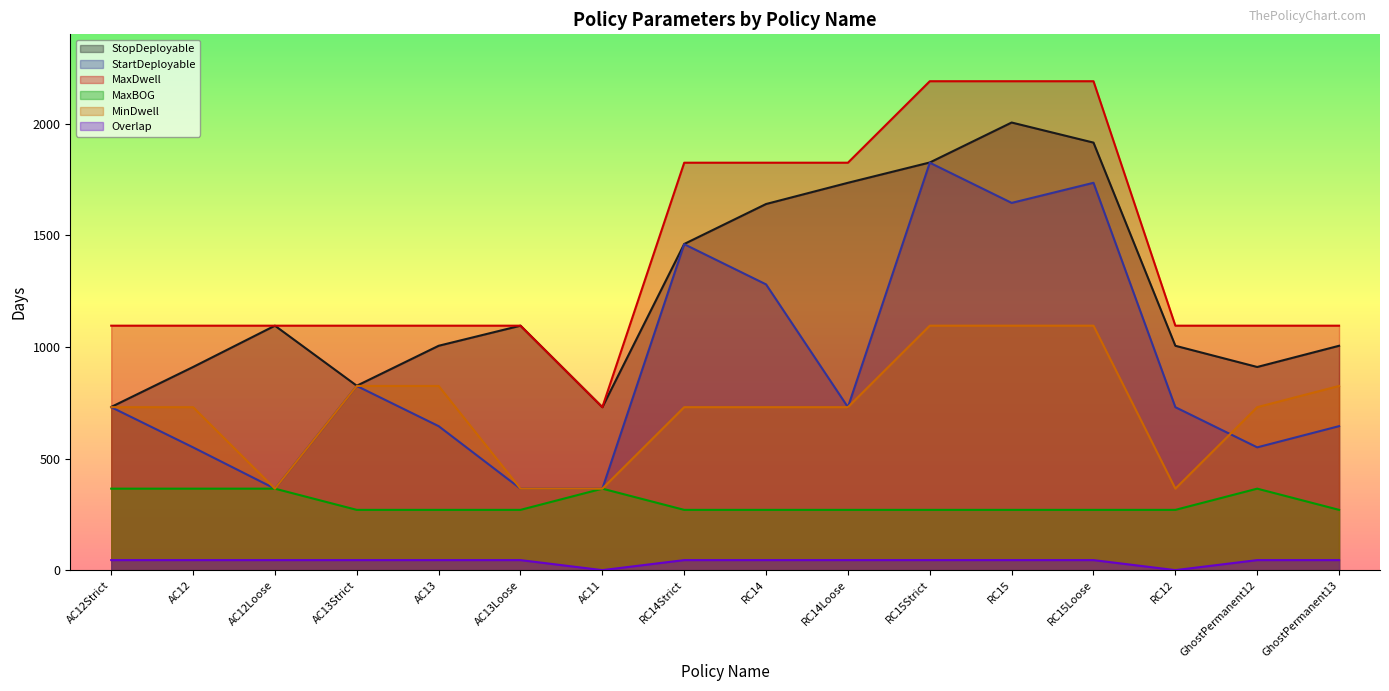

What is the maximum value shown in the chart?

2190